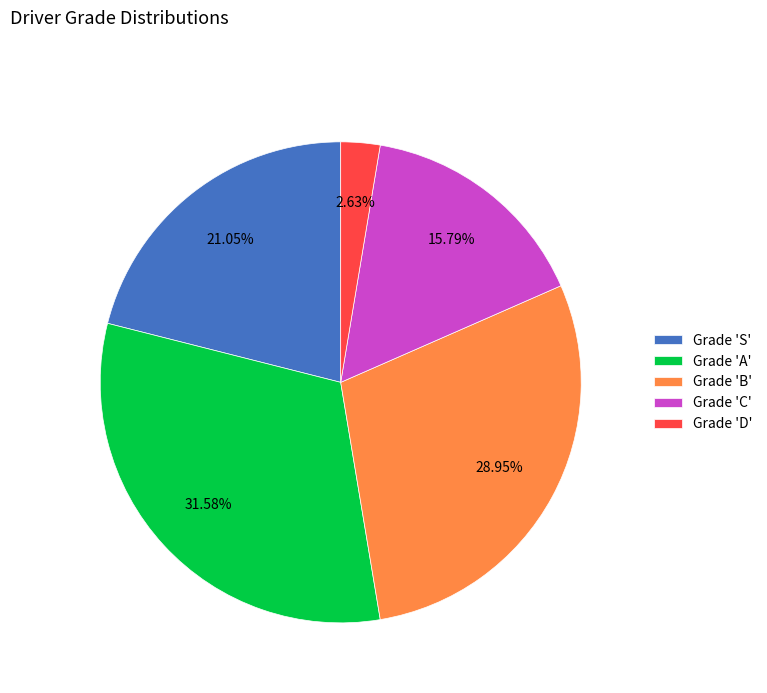

Rank the categories by value from highest to lowest.

Grade 'A', Grade 'B', Grade 'S', Grade 'C', Grade 'D'